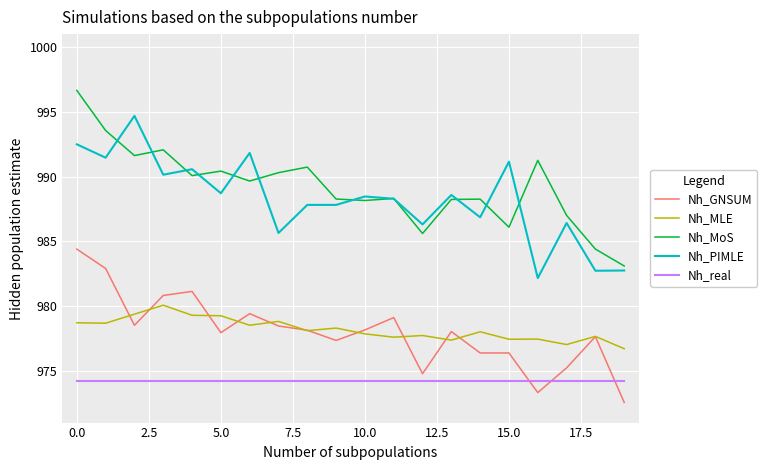

True or false: Nh_PIMLE and Nh_real cross at least once.

False